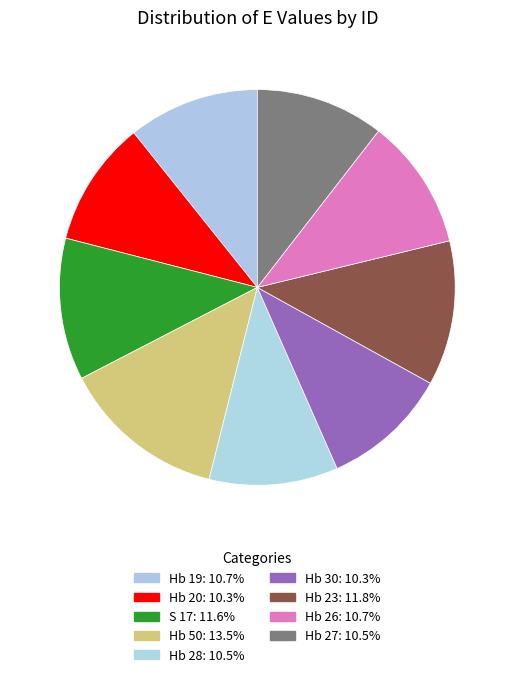

Which slice is the smallest?

Hb 20